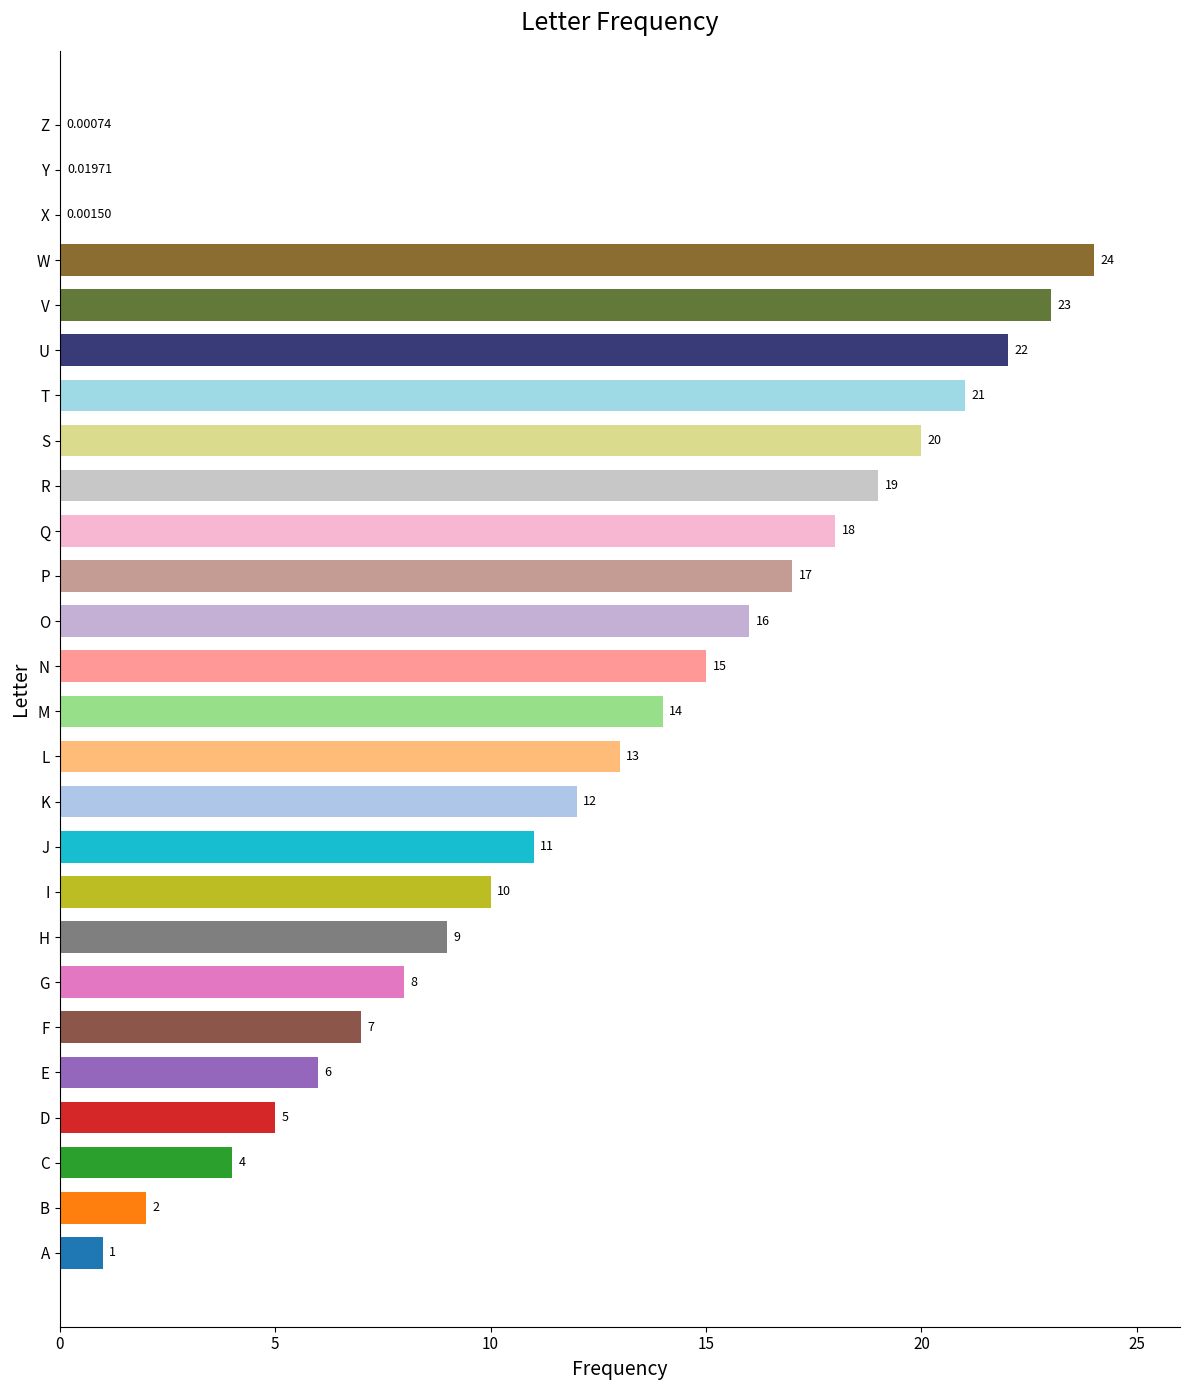

What is the sum of all values?

297.0